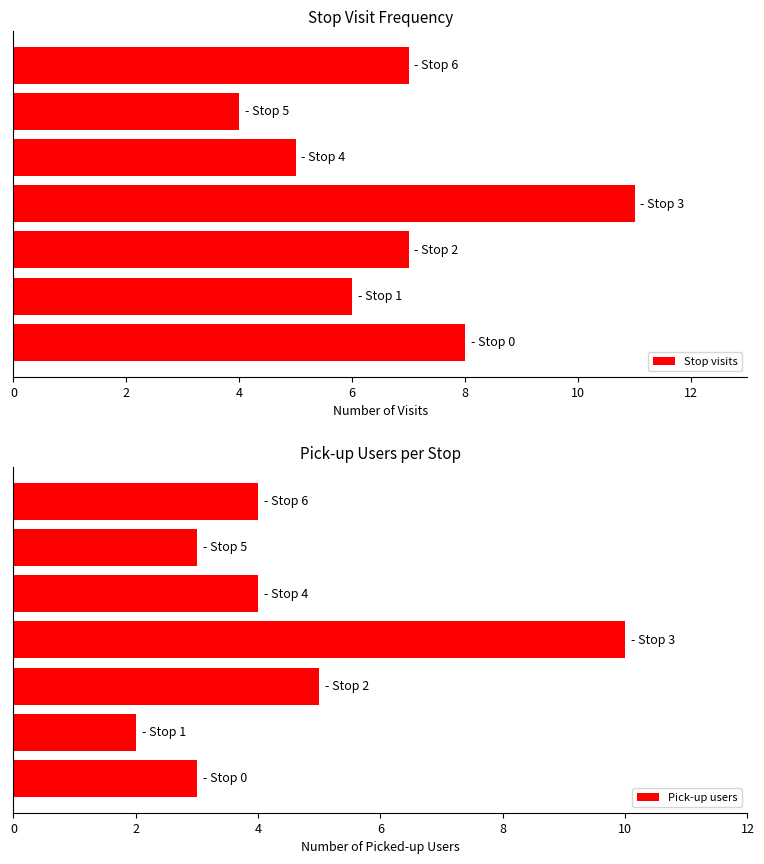

What is the minimum value for Stop visits?

4